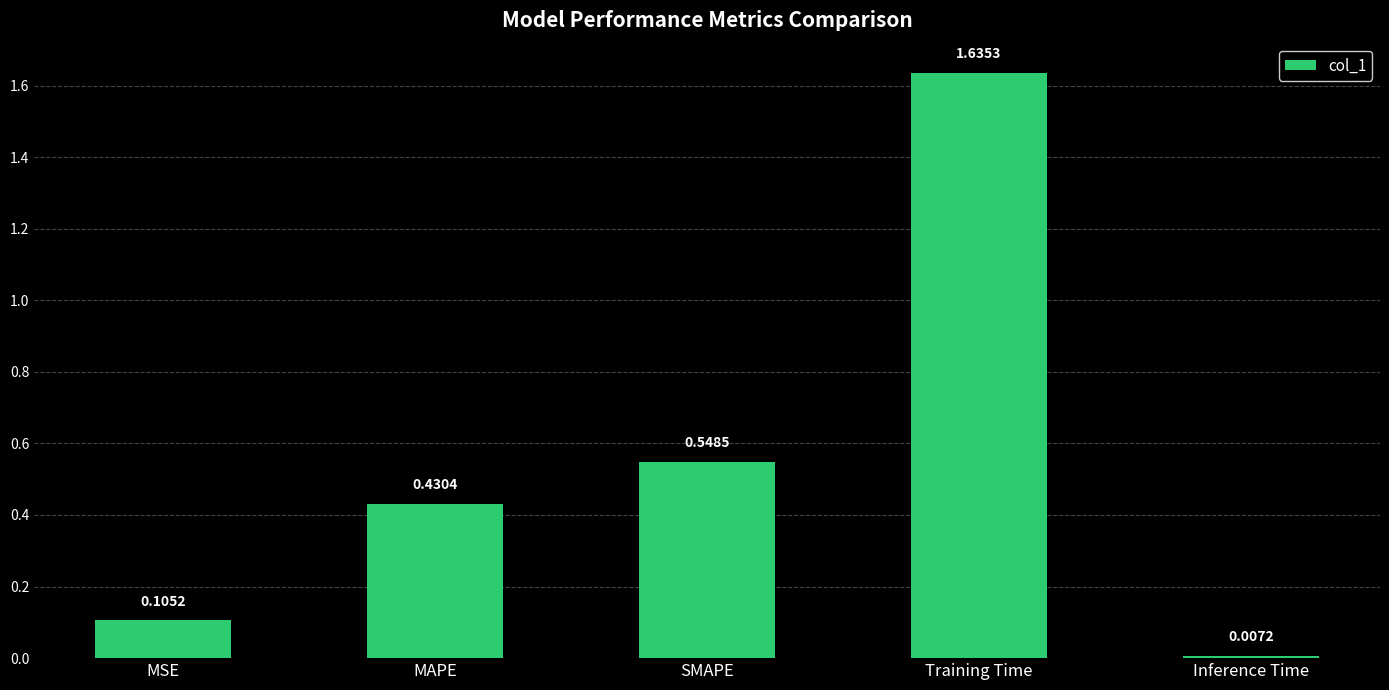

What is the label of the 2nd bar from the left?

MAPE